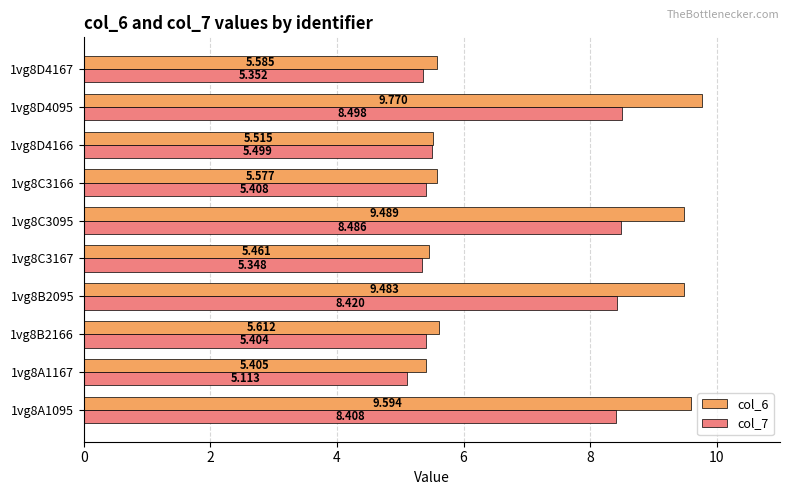

Rank the series by their maximum value, from highest to lowest.

col_6, col_7